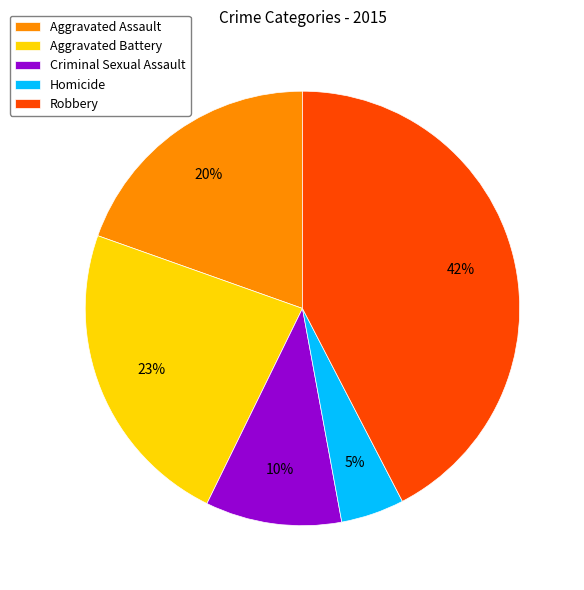

Which has a higher value, Criminal Sexual Assault or Aggravated Battery?

Aggravated Battery